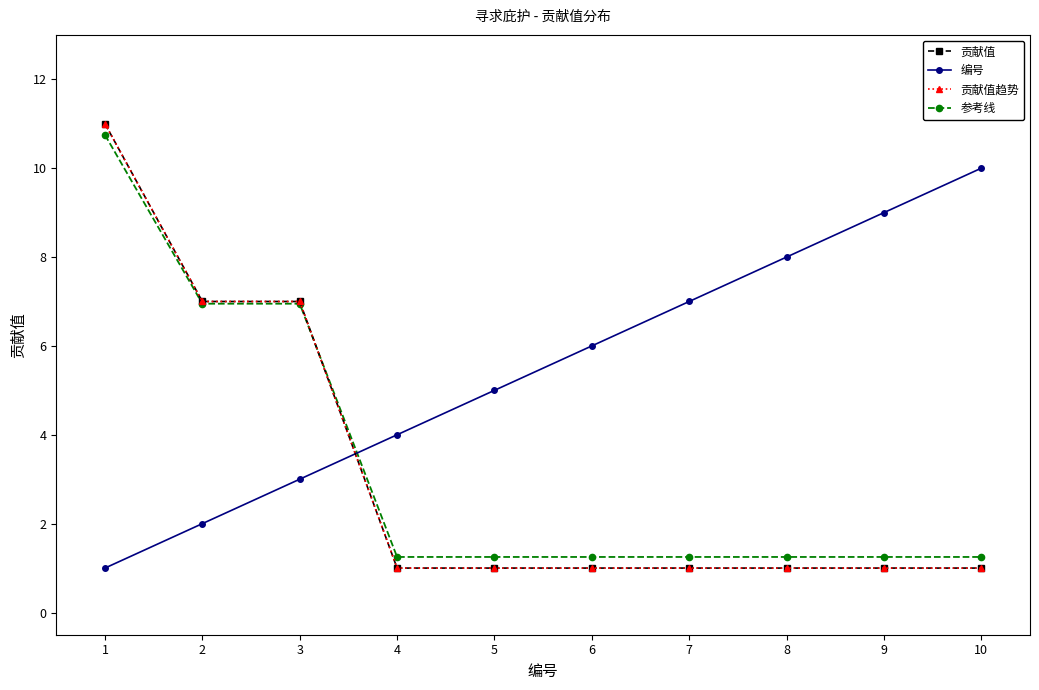

Rank the series at 7 from highest to lowest value.

编号, 参考线, 贡献值, 贡献值趋势